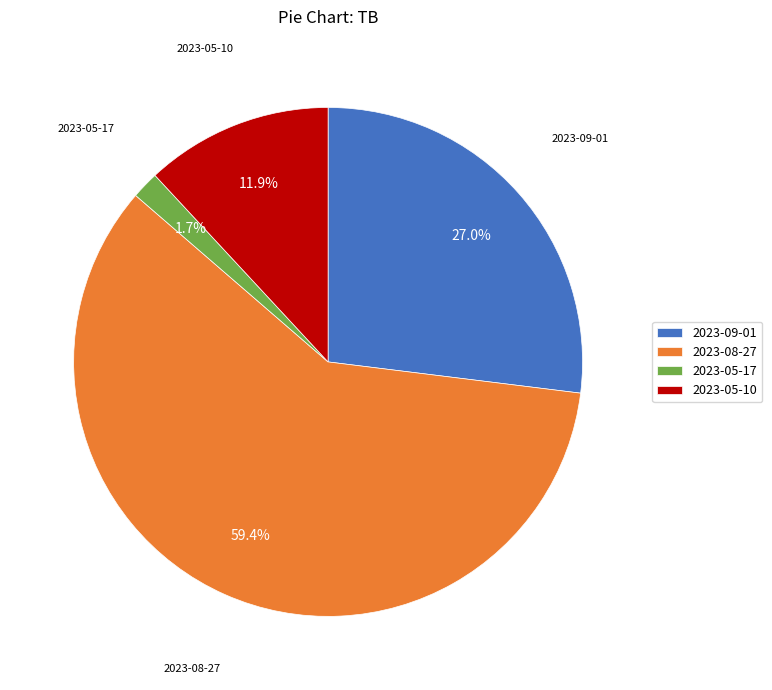

Is there any slice that represents more than half of the pie?

Yes